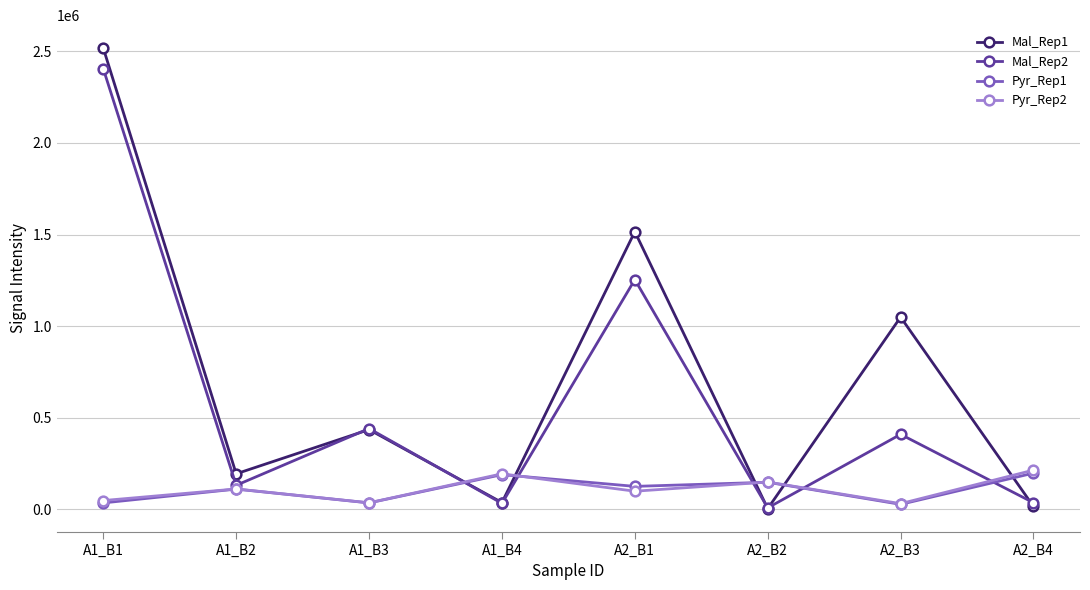

In Mal_Rep2, how many points are higher than both neighbors (excluding endpoints)?

3